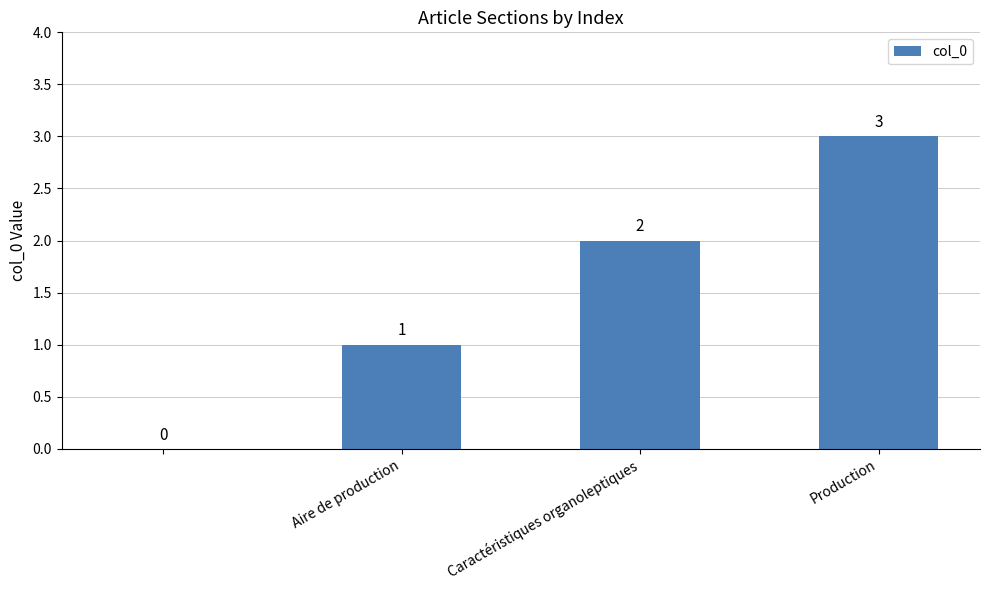

How many values are between 1 and 3?

3